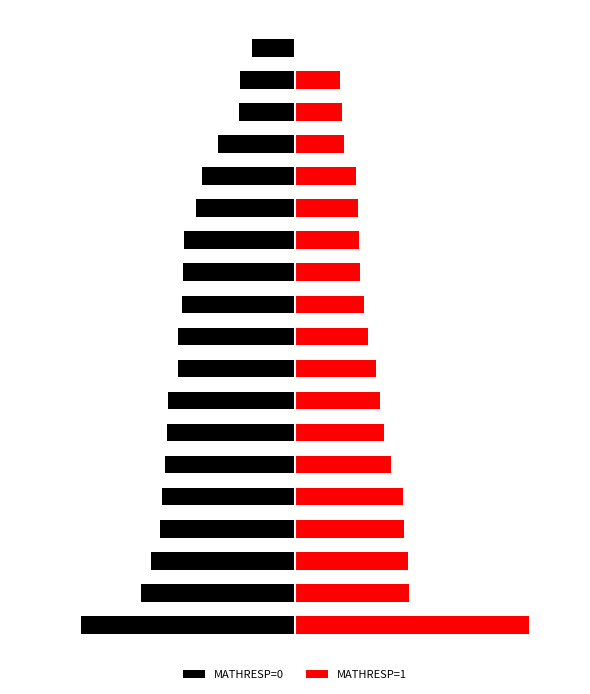

What is the difference between the highest and lowest values at 17?

3.5